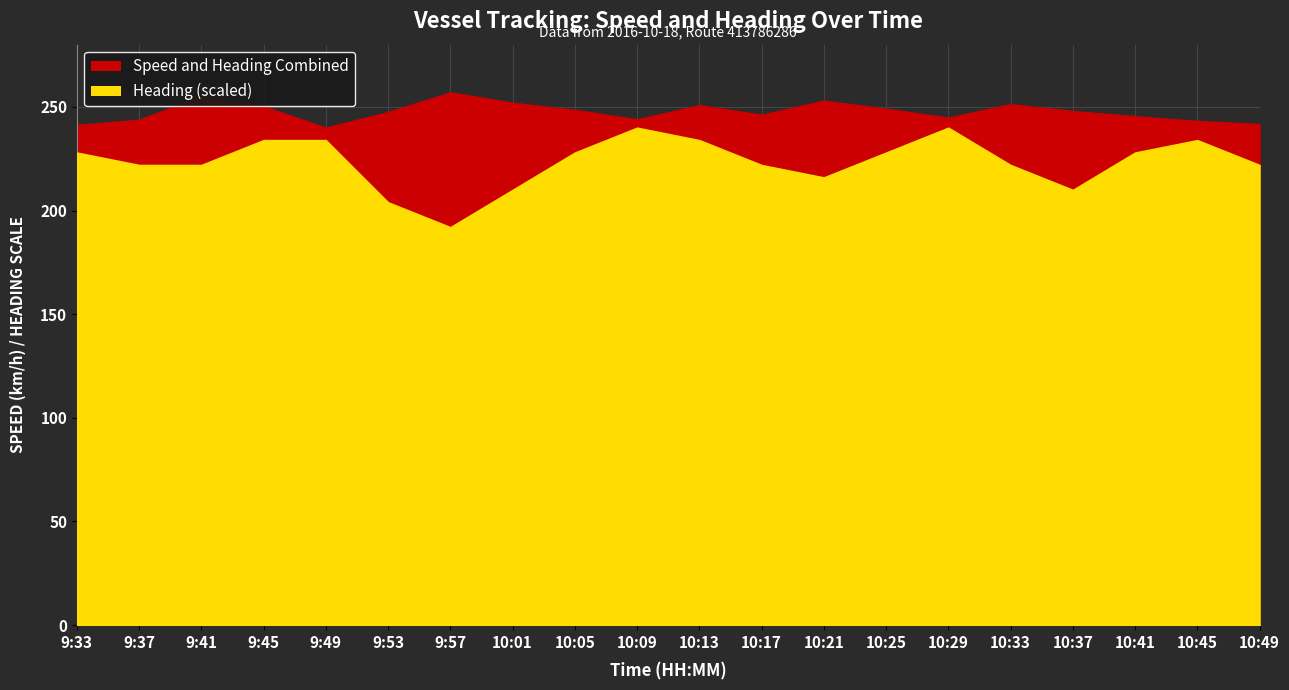

What is the sum of all Speed (km/h) values?

4953.2